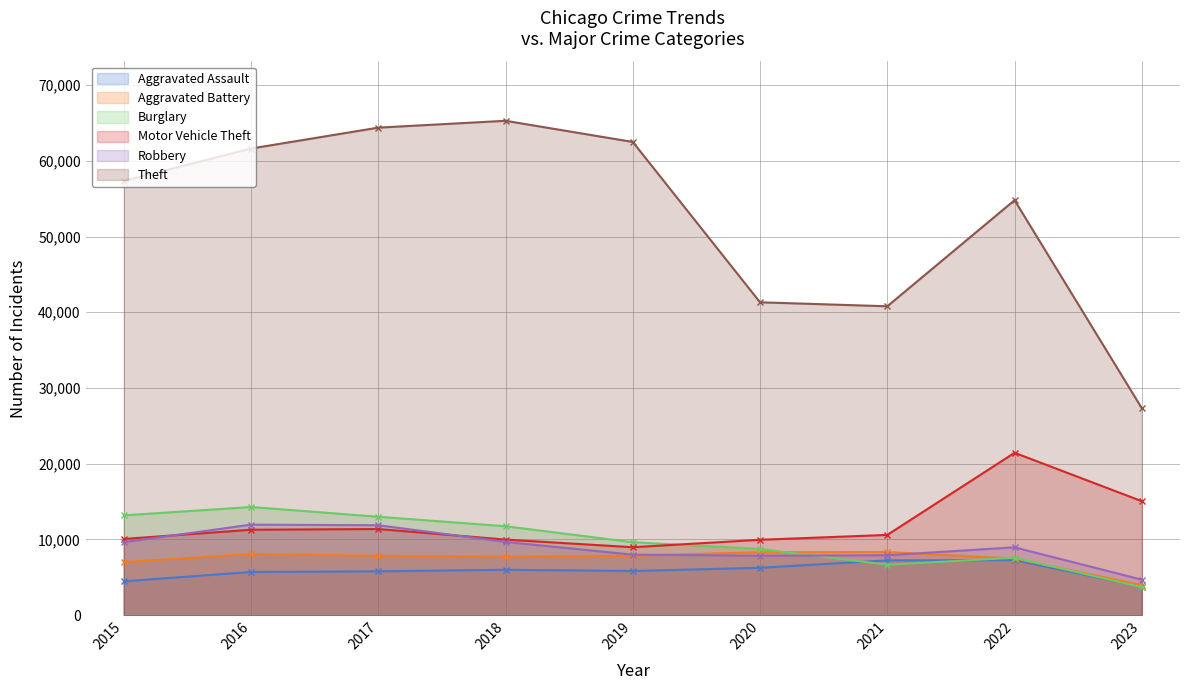

List the labels in order of Aggravated Battery value, smallest first.

2023, 2015, 2022, 2018, 2017, 2019, 2016, 2020, 2021